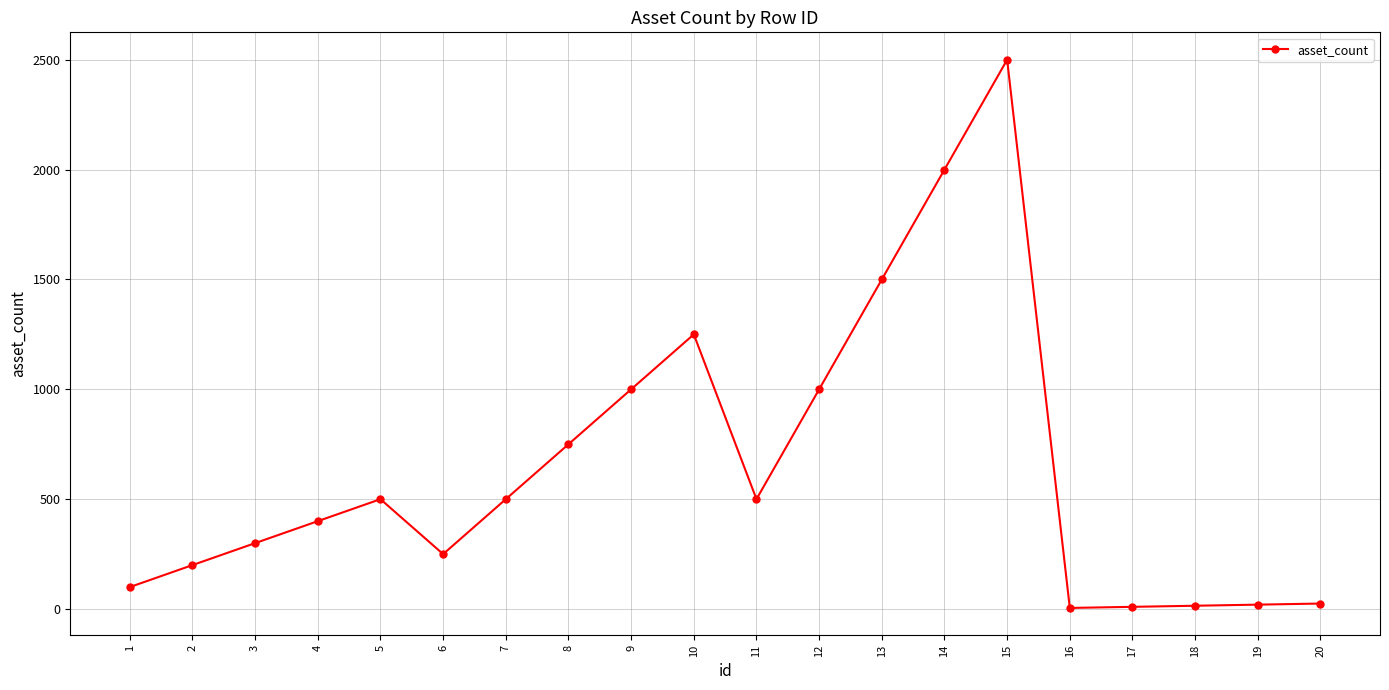

Is this an area chart (filled region under the line)?

No